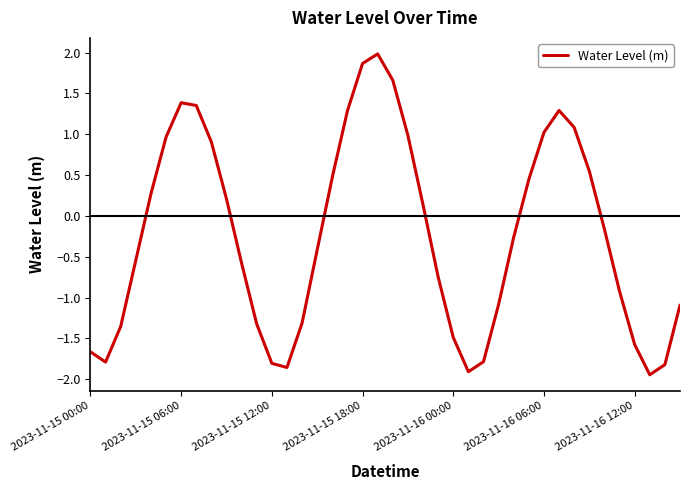

How many lines are shown in the chart?

1